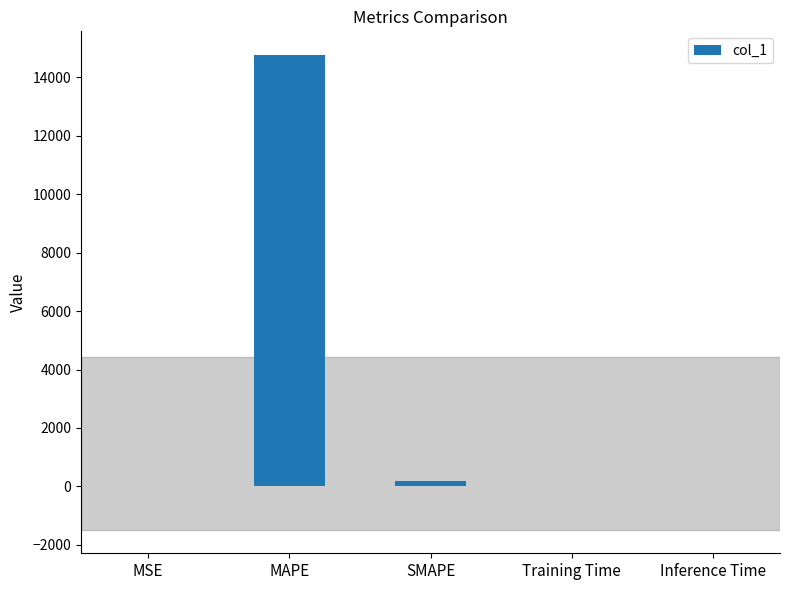

Is it true that the value at Training Time is 0.0?

True